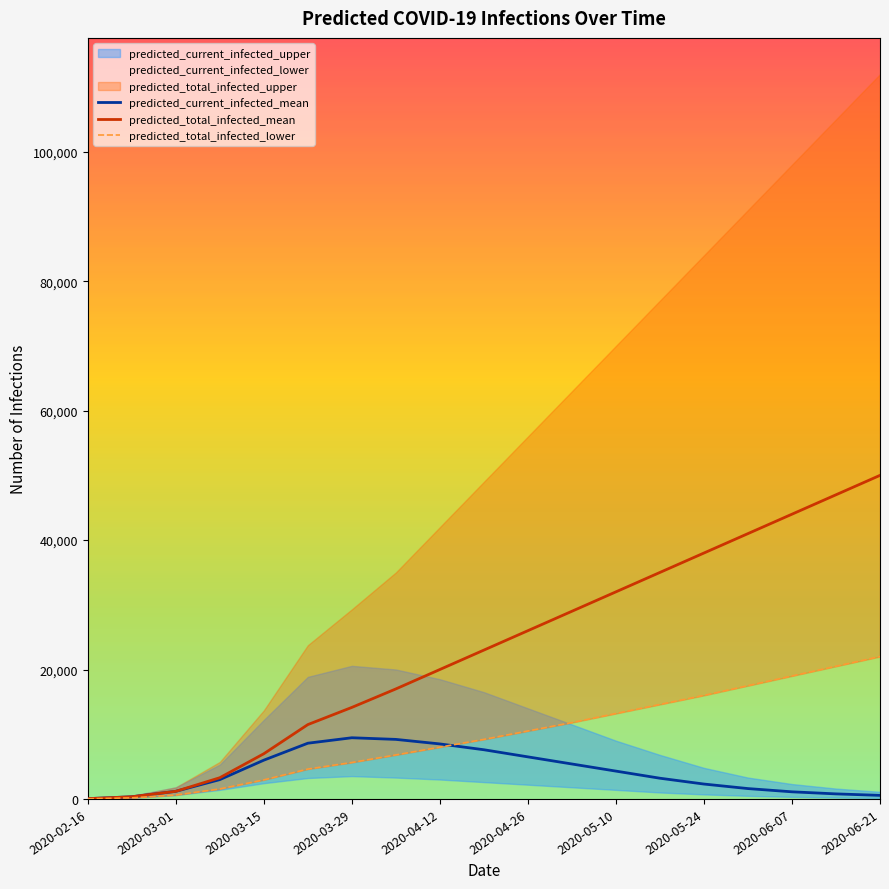

Is it true that predicted_total_infected_mean equals 671 at 2020-03-29?

False